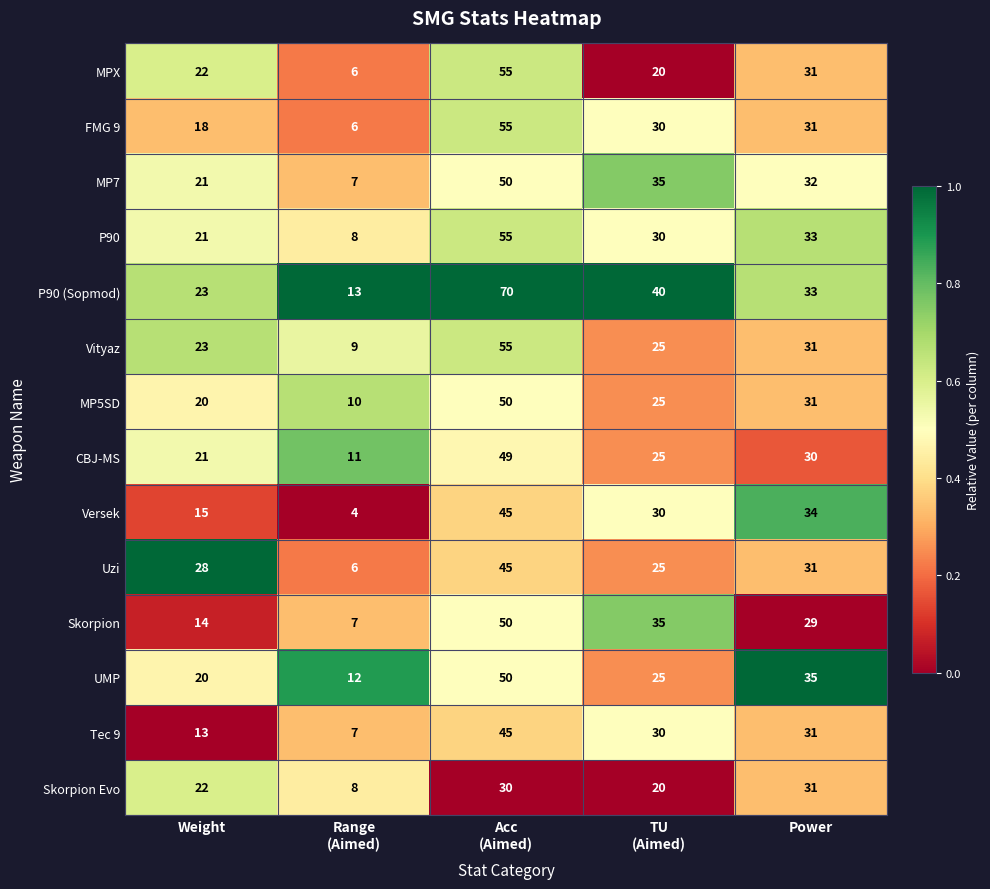

Count the number of data series in this chart.

14